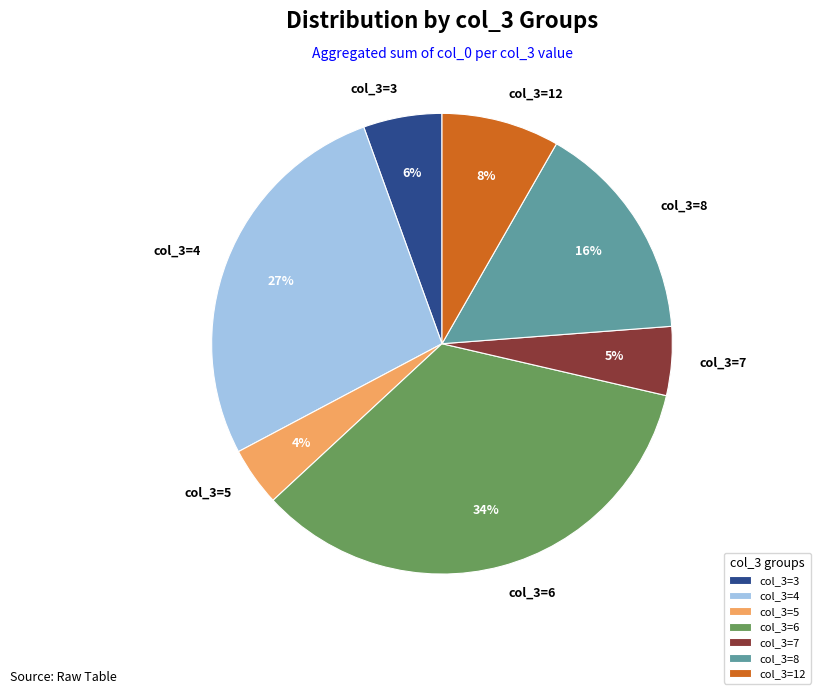

Is there any slice that represents more than half of the pie?

No